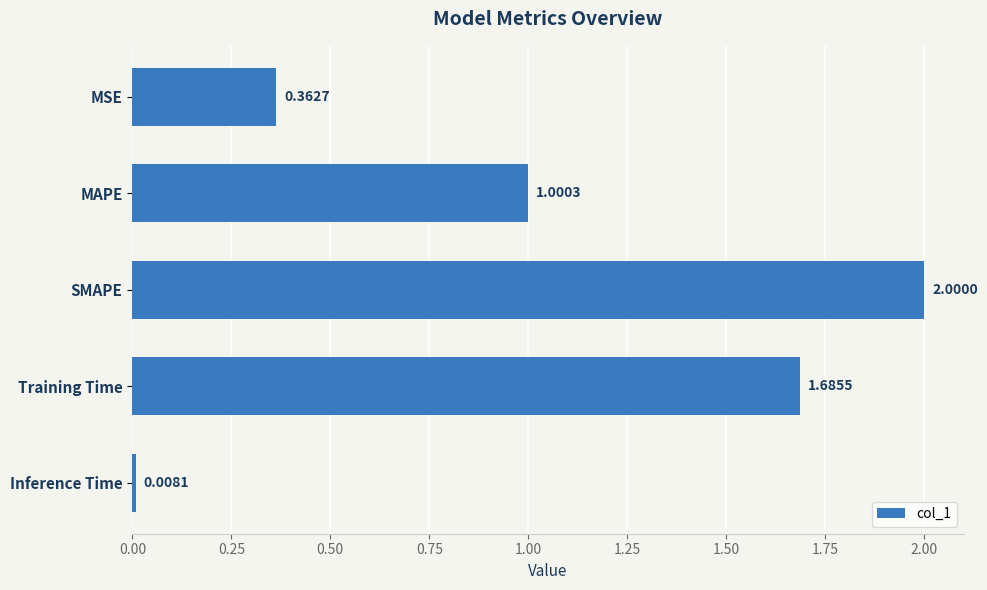

Which has a higher value, SMAPE or MAPE?

SMAPE